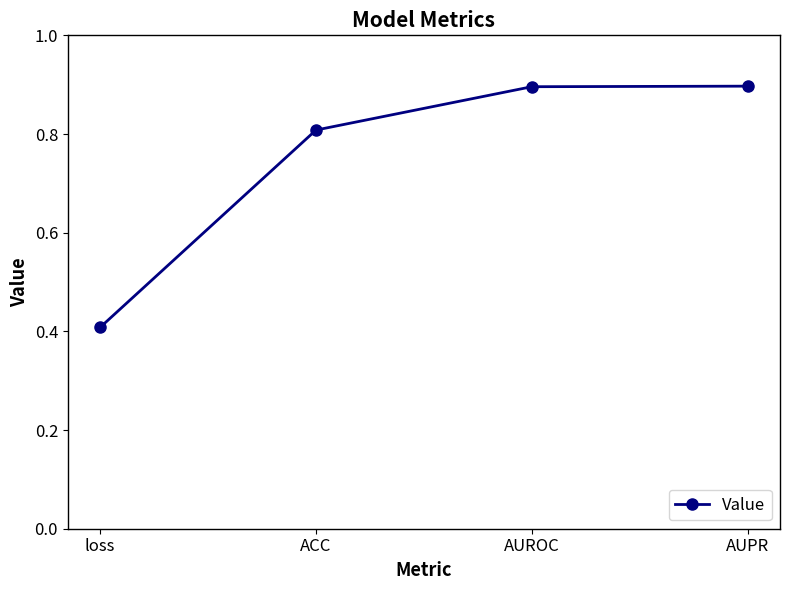

What is the smallest value displayed?

0.4